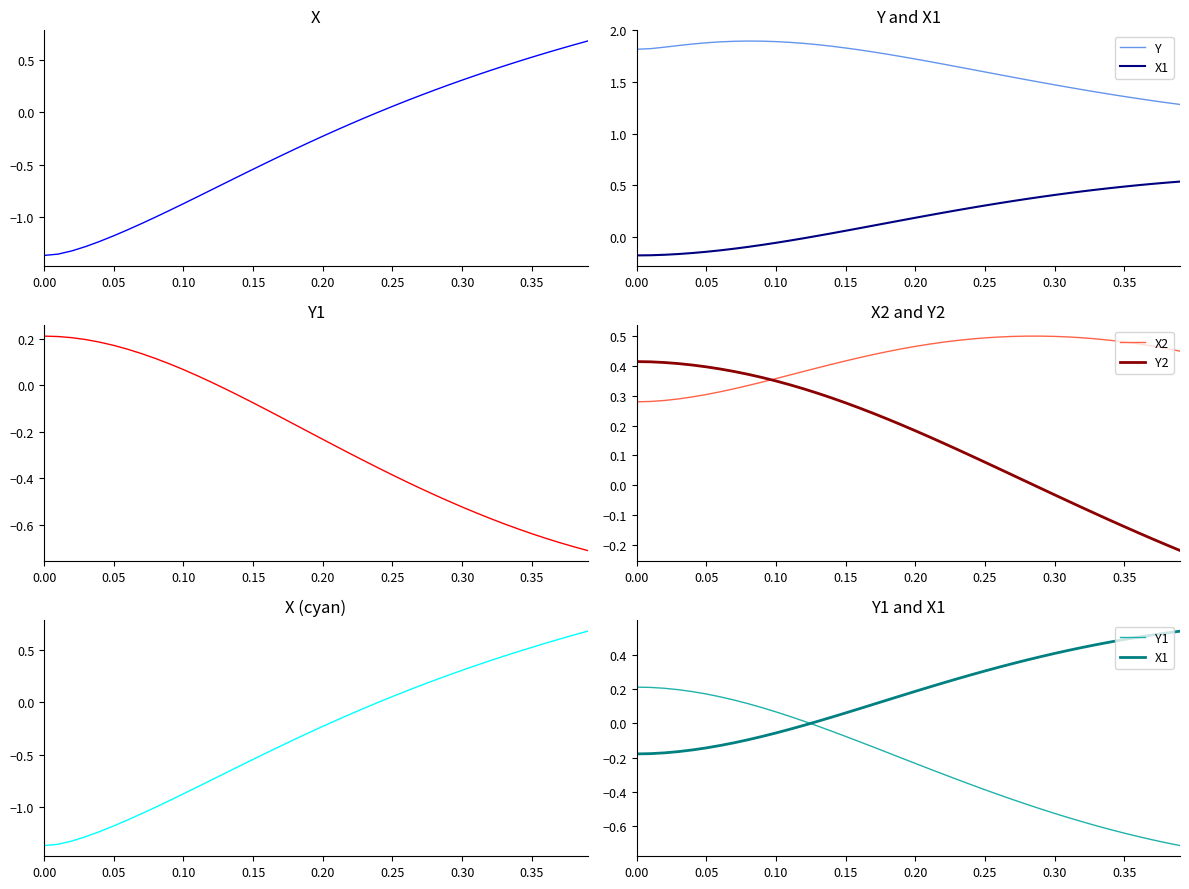

True or false: Y1 and X2 cross at least once.

False